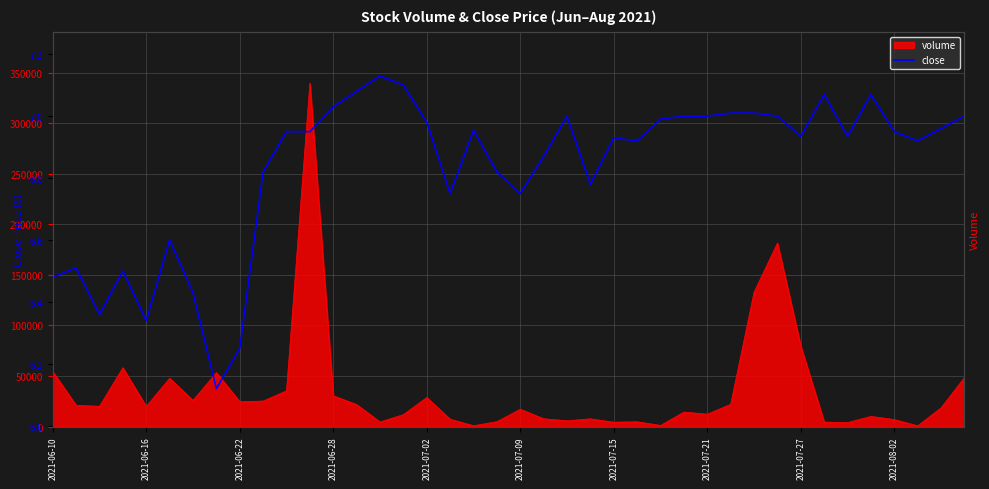

How many points are lower than both their immediate neighbors (excluding endpoints)?

10